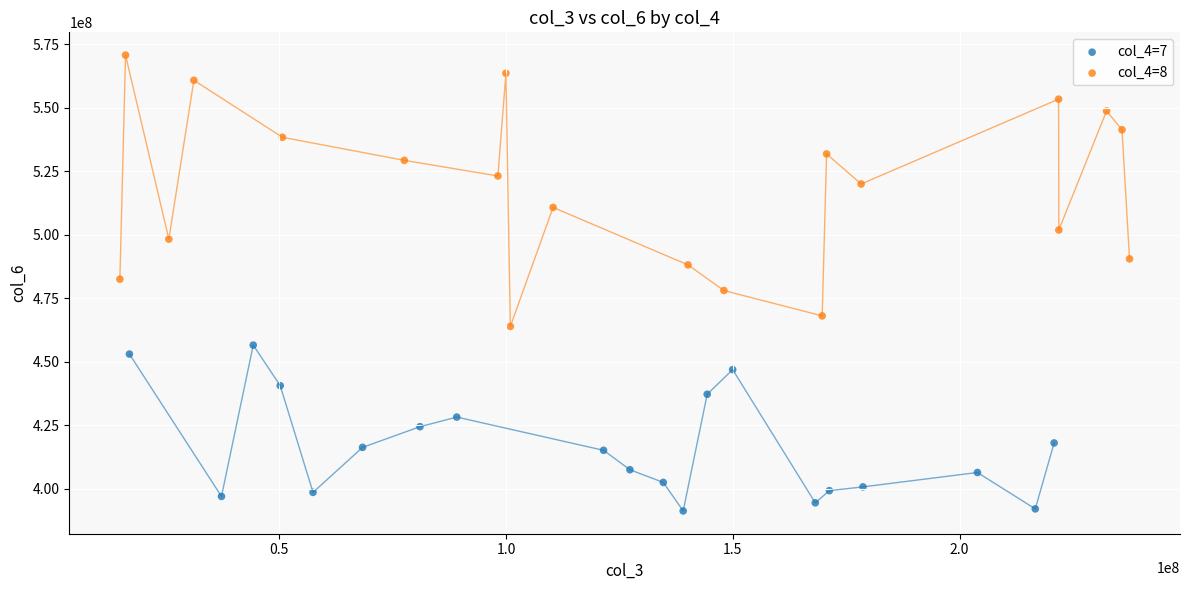

Which series has the widest spread of Y values?

col_4=8